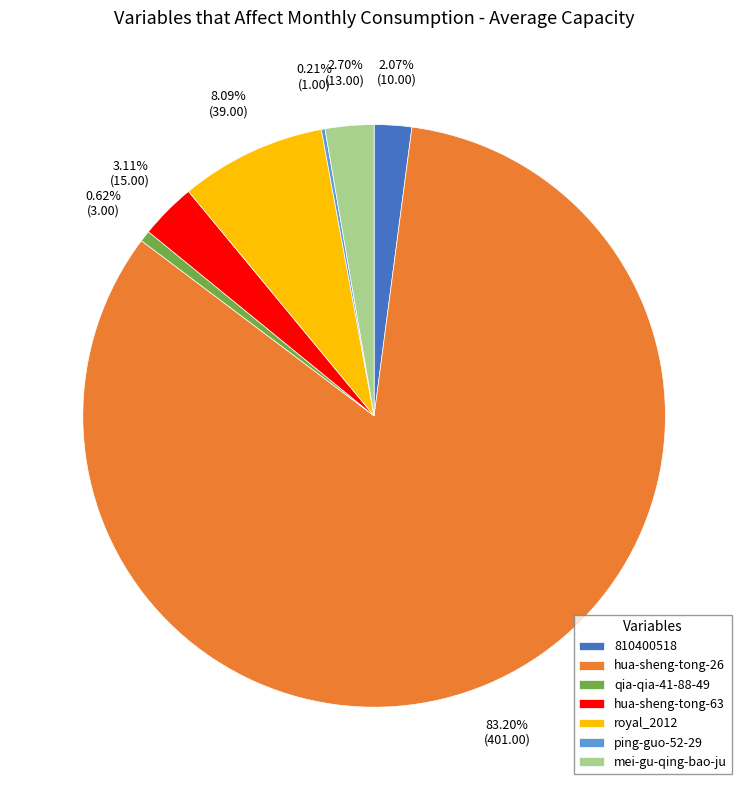

To the nearest percent, what percentage of the pie is hua-sheng-tong-63?

3%